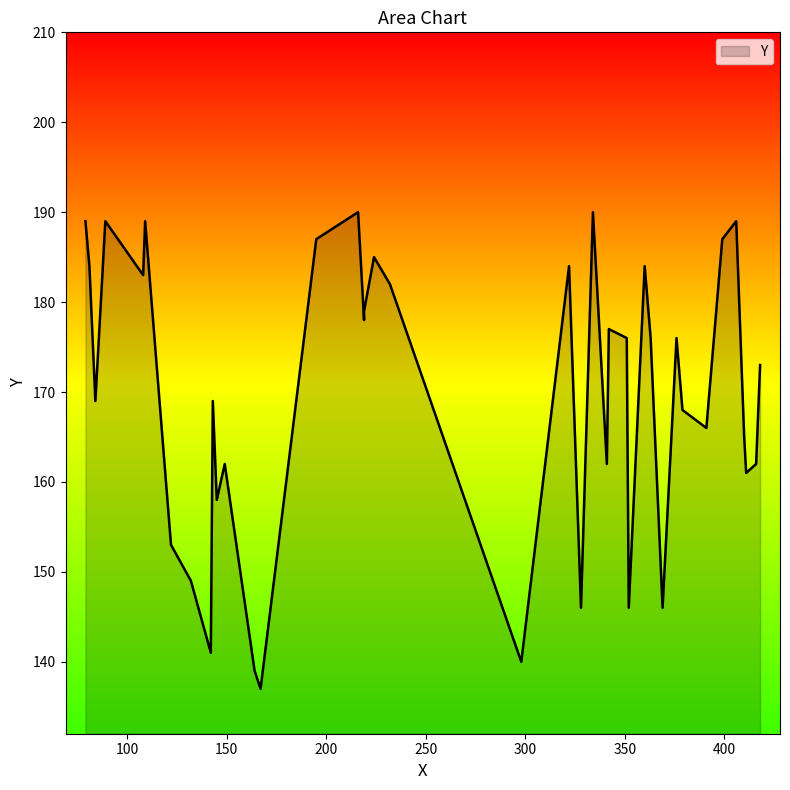

What is the sum of the values at 376 and 164?

315